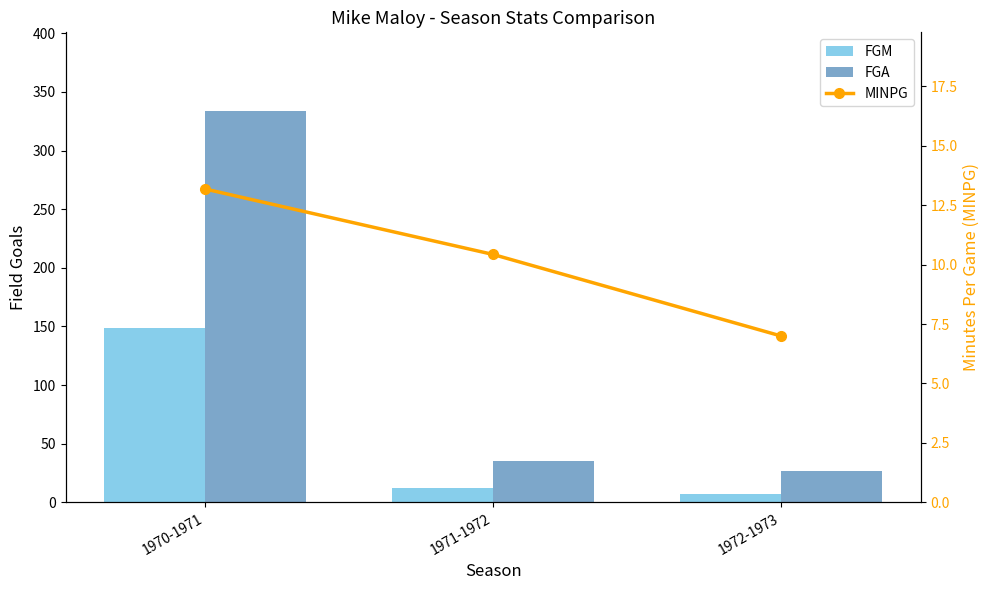

The value of FGA at 1971-1972 is 60.0. True or false?

False